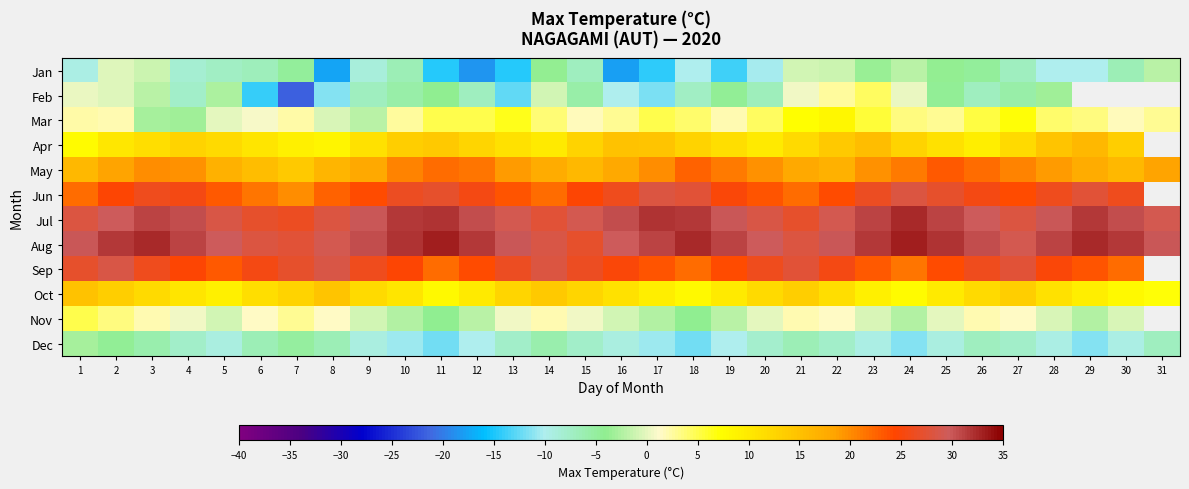

Is it true that Mar equals 1.8 at 30?

True